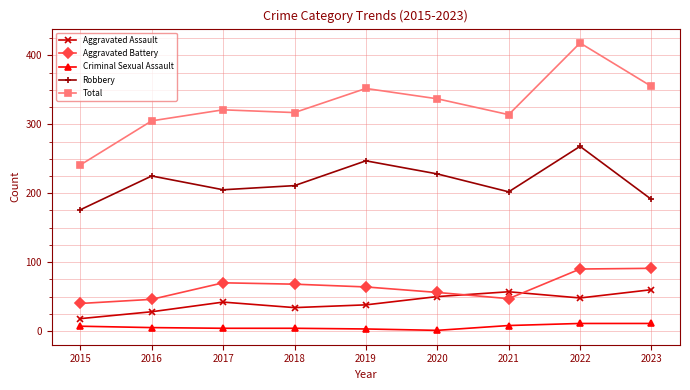

At which label is Total closest to 329?

2017